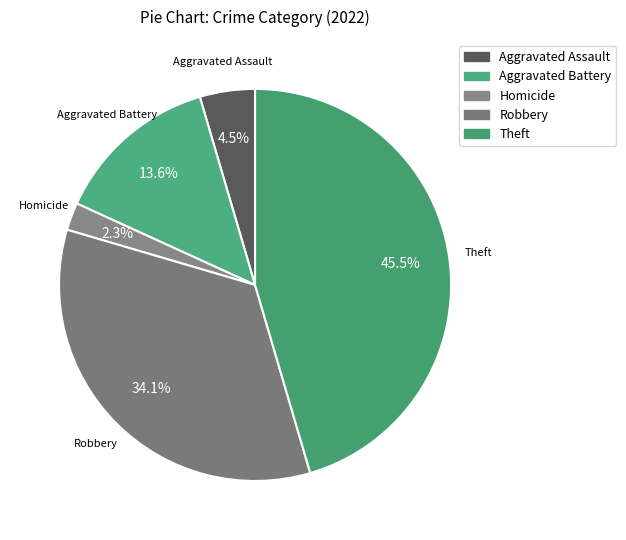

How many segments does this pie chart have?

5